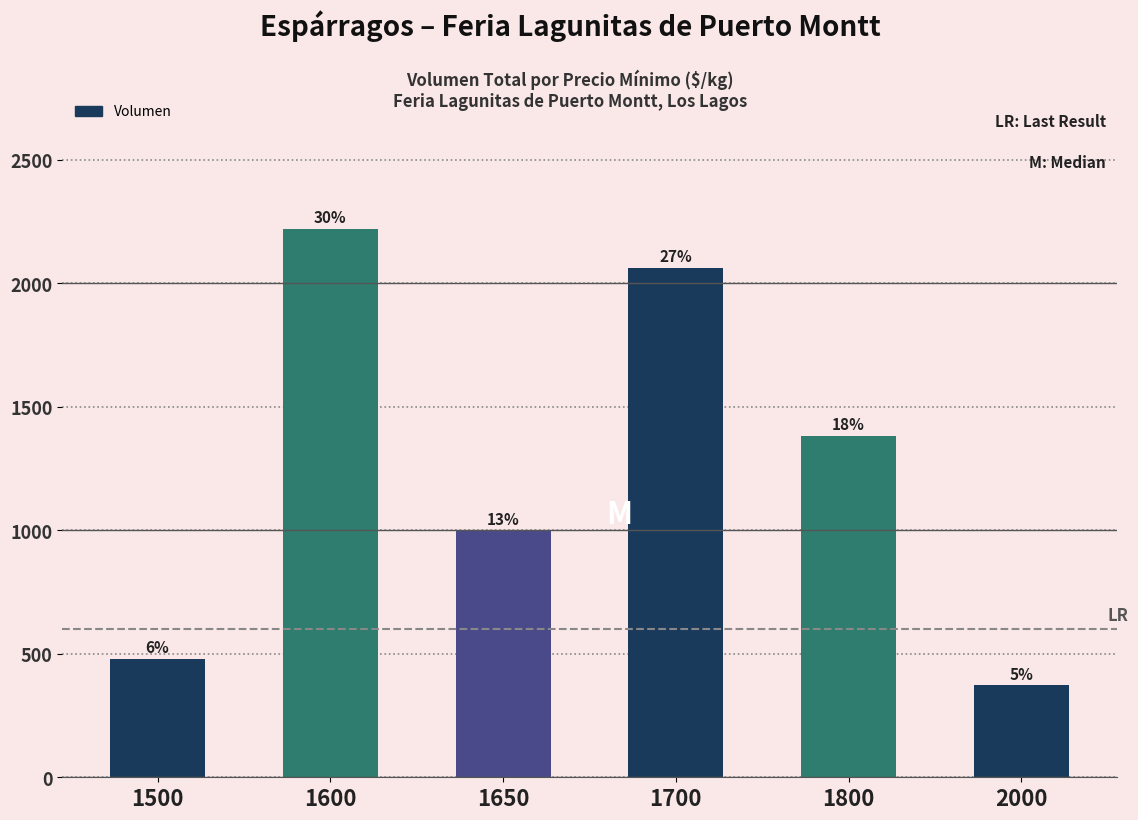

What is the value of the 1st bar from the left?

480